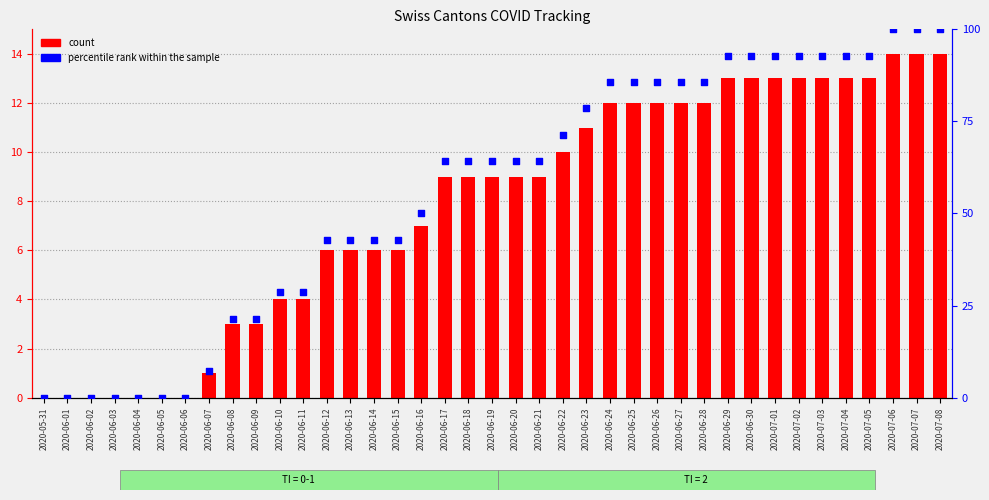

Which series has the largest total across all categories?

percentile rank within the sample